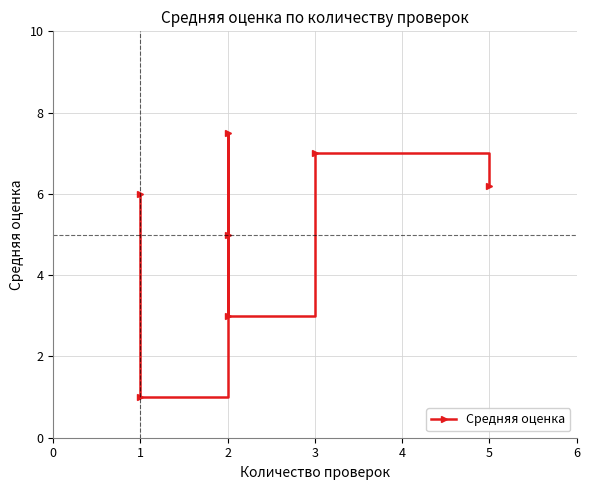

Between 3 and 5, which is larger?

3